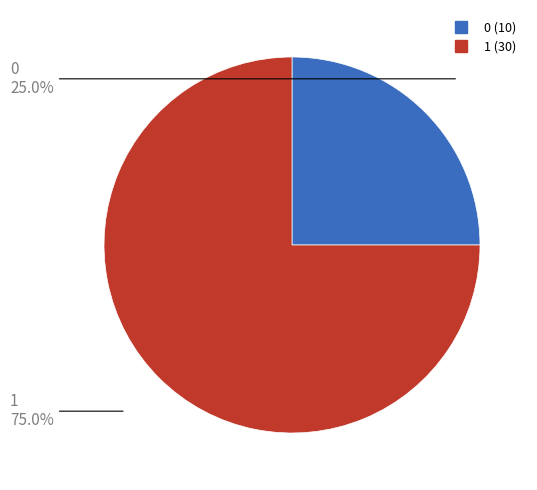

The 0 slice represents 25% of the pie. True or false?

True